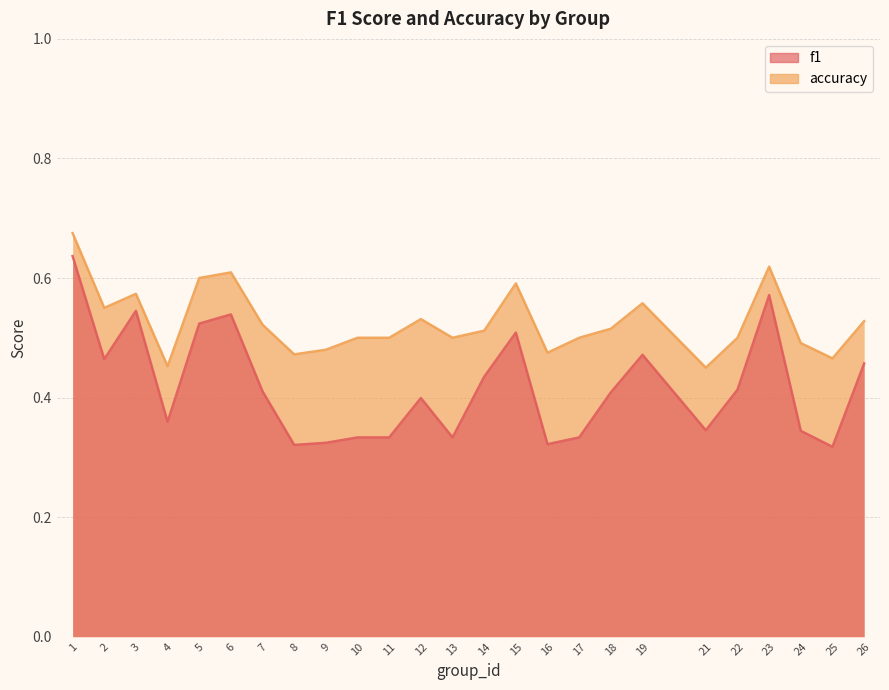

Which series has the largest range (max minus min)?

f1